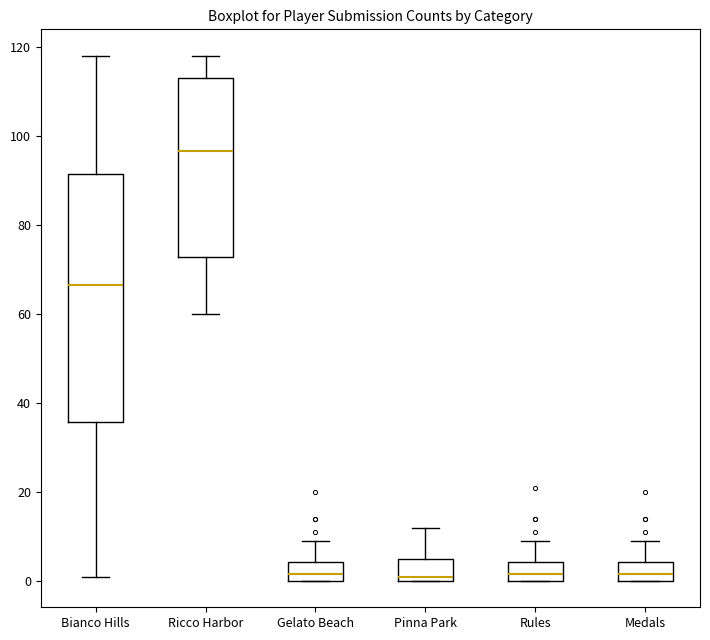

Reading left to right, read every box against the y-axis: the position of its median line, the range the box covers, and the ends of its whiskers. The values are not printed on the chart, so give them approximately, as read against the axis.

Bianco Hills: median 66, box 36 to 92, whiskers 2 to 118
Ricco Harbor: median 96, box 72 to 114, whiskers 60 to 118
Gelato Beach: median 2, box 0 to 4, whiskers 0 to 10
Pinna Park: median 2, box 0 to 6, whiskers 0 to 12
Rules: median 2, box 0 to 4, whiskers 0 to 10
Medals: median 2, box 0 to 4, whiskers 0 to 10